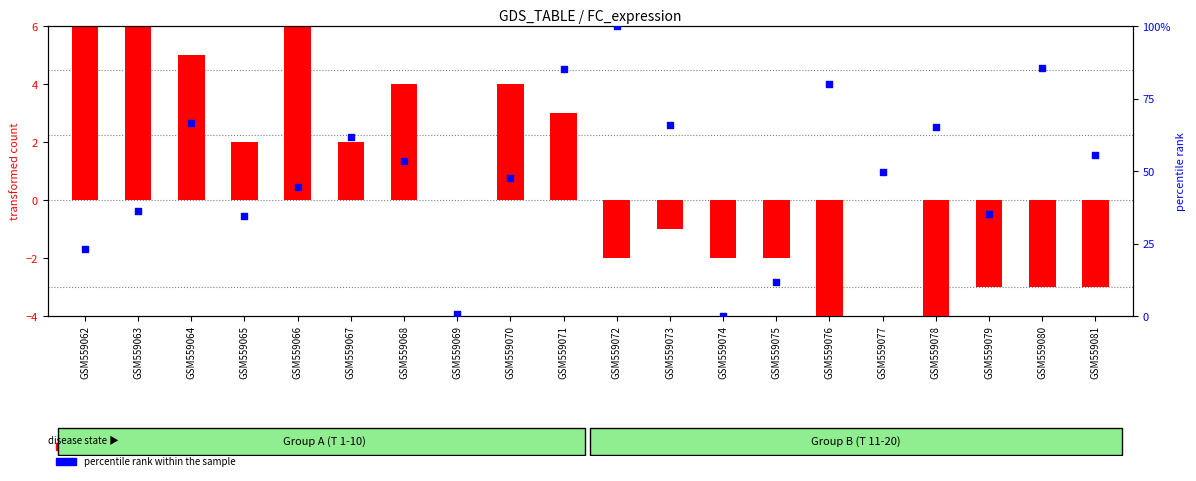

Is the value of percentile rank within the sample at GSM559063 greater than the value of transformed count (FC) at GSM559080?

Yes